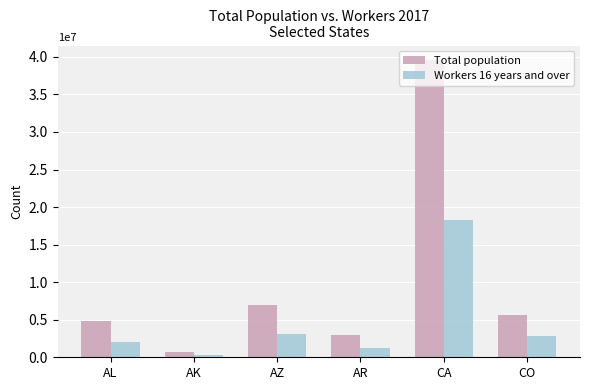

What is the difference between the Workers 16 years and over values at AL and AK?

1690337